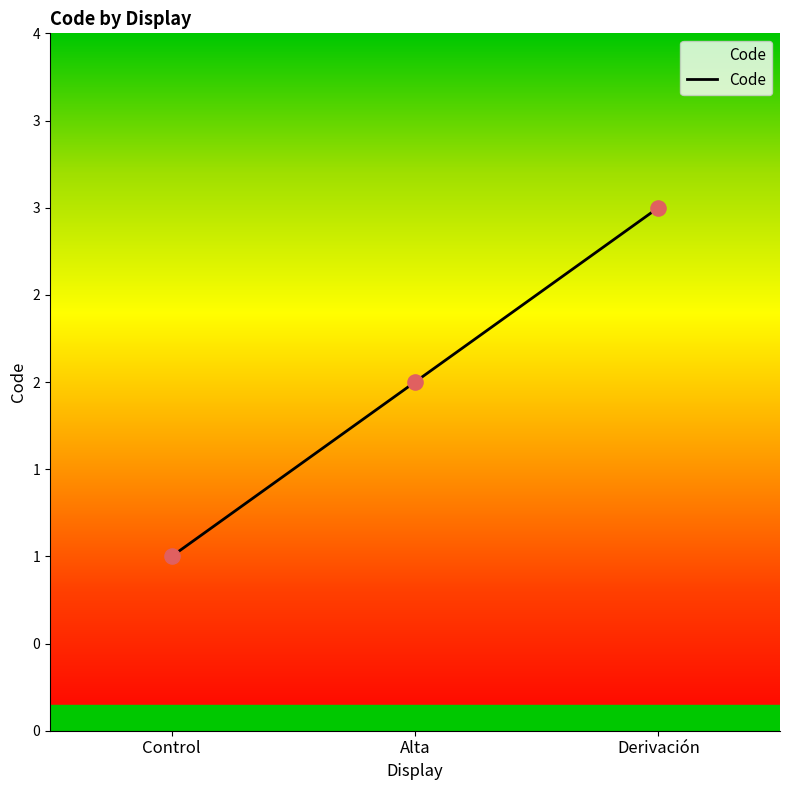

Is this an area chart (filled region under the line)?

Yes